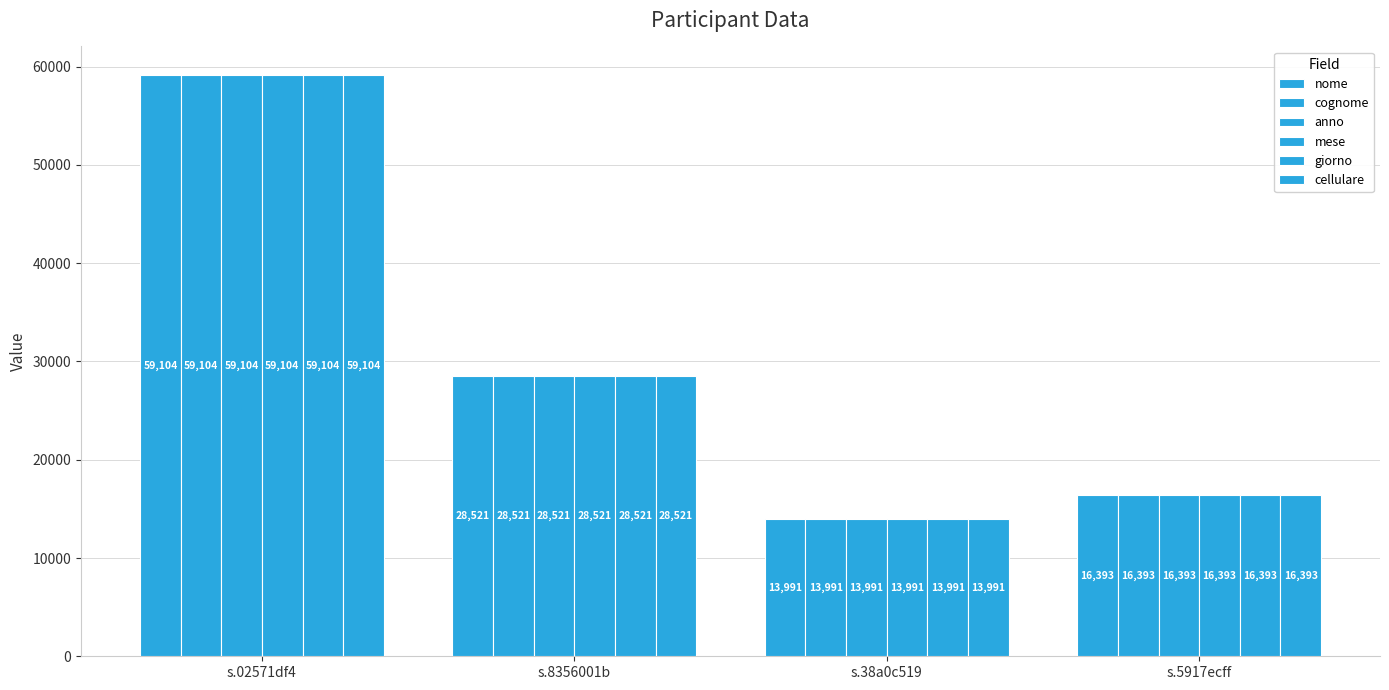

Does the chart contain any negative values?

No